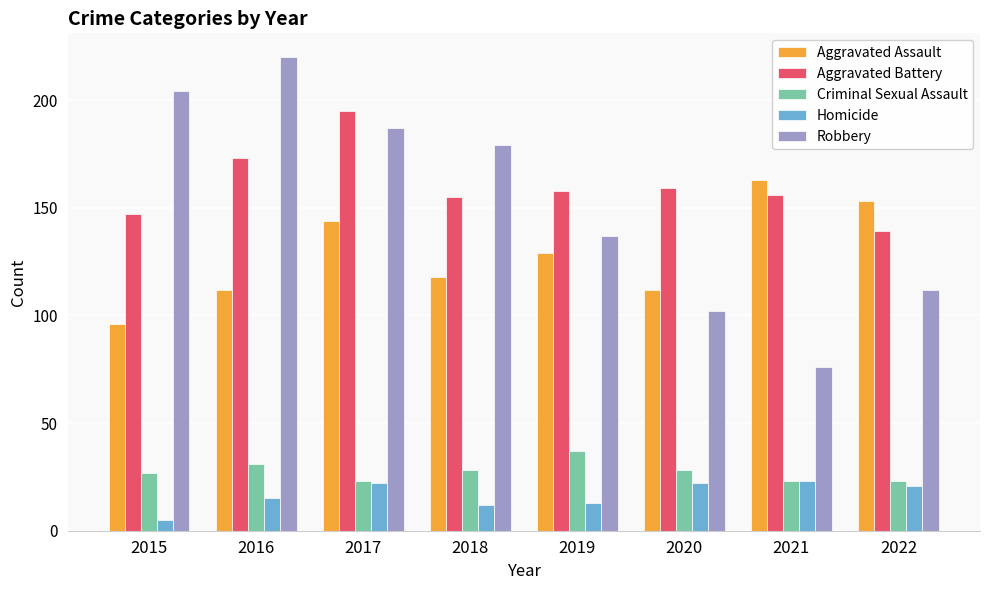

At how many categories does at least one series exceed 144?

8